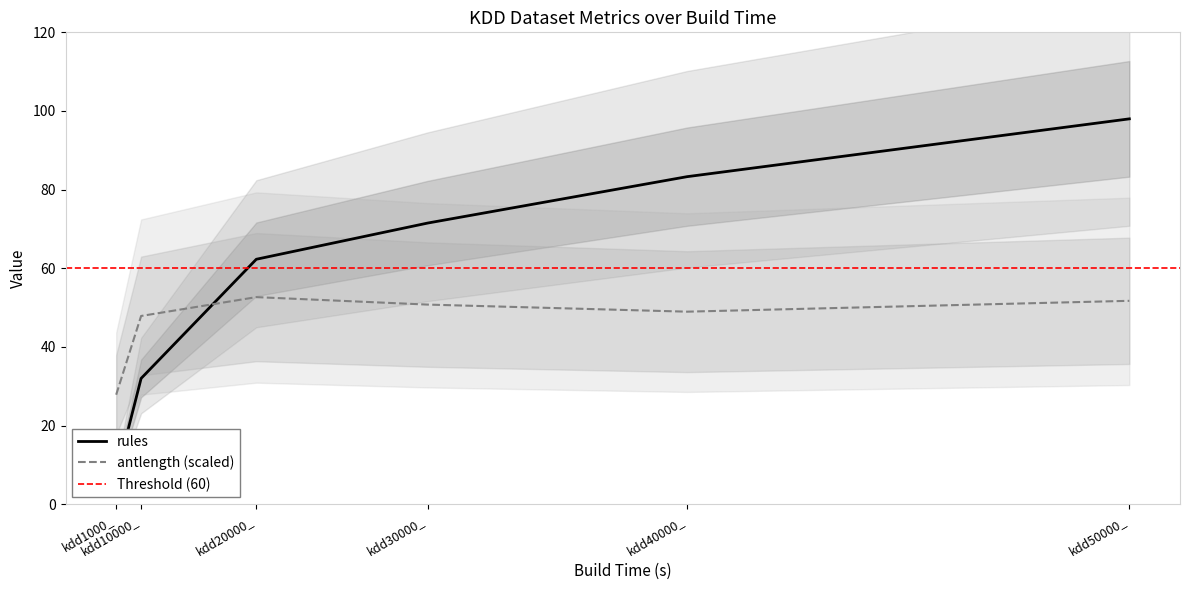

At which label does rules first exceed 71?

kdd30000_